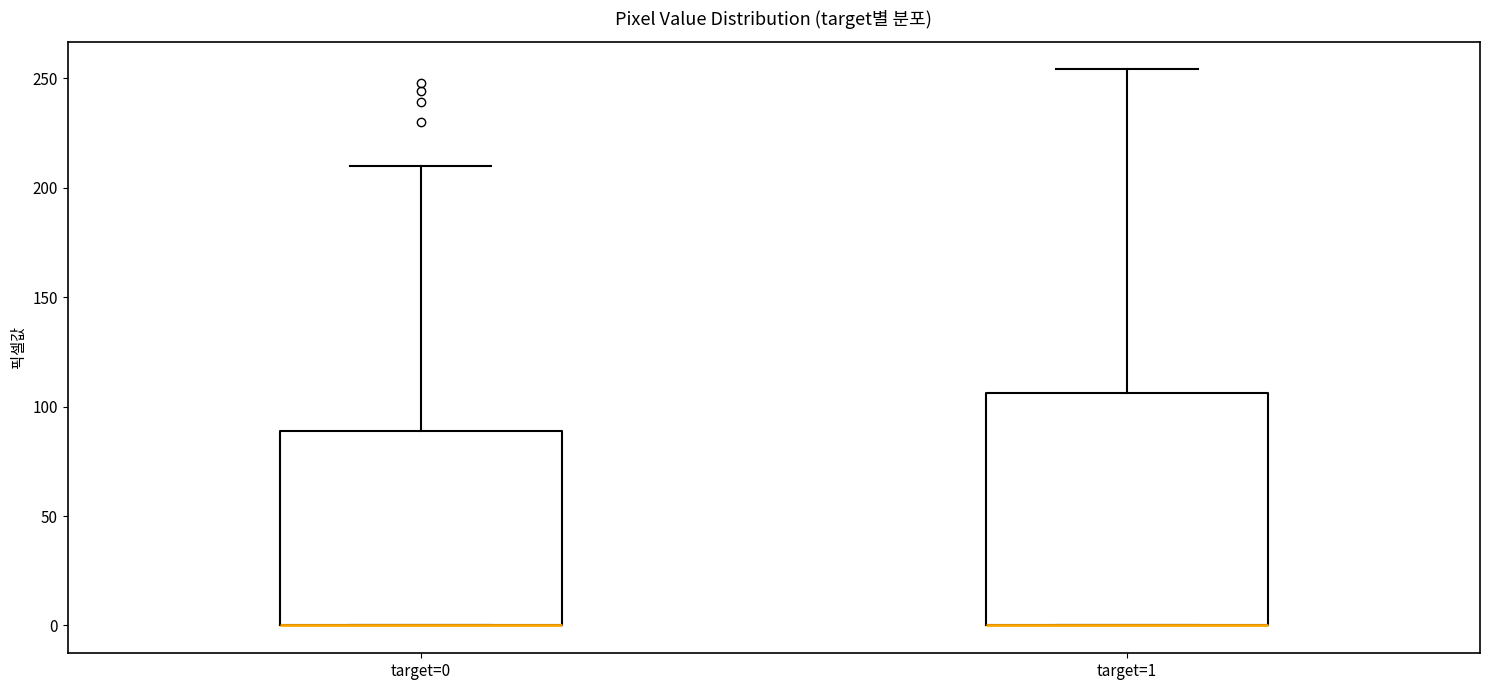

Reading left to right, read every box against the y-axis: the position of its median line, the range the box covers, and the ends of its whiskers. The values are not printed on the chart, so give them approximately, as read against the axis.

target=0: median 0 (drawn on the box's lower edge), box 0 to 90, whiskers 0 to 210
target=1: median 0 (drawn on the box's lower edge), box 0 to 105, whiskers 0 to 255